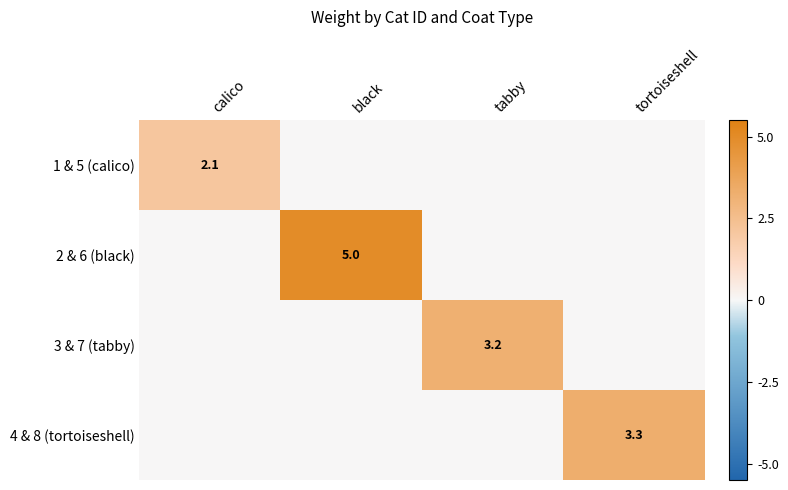

Is it true that 4 & 8 (tortoiseshell) equals 0.9 at tortoiseshell?

False